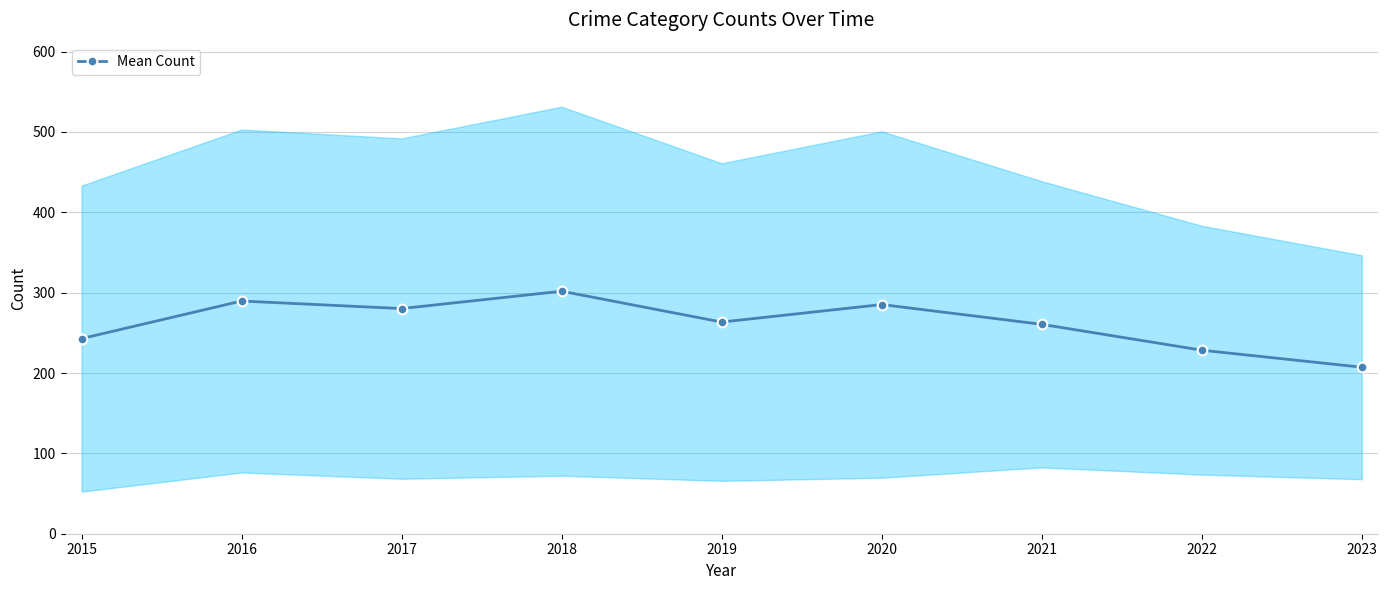

How many data points are above 263?

5